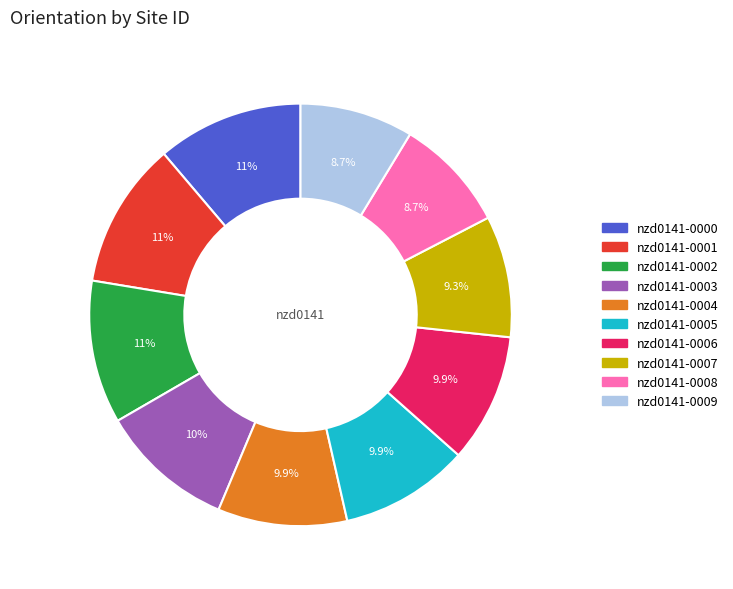

What percentage is NOT represented by nzd0141-0001?

88.8%